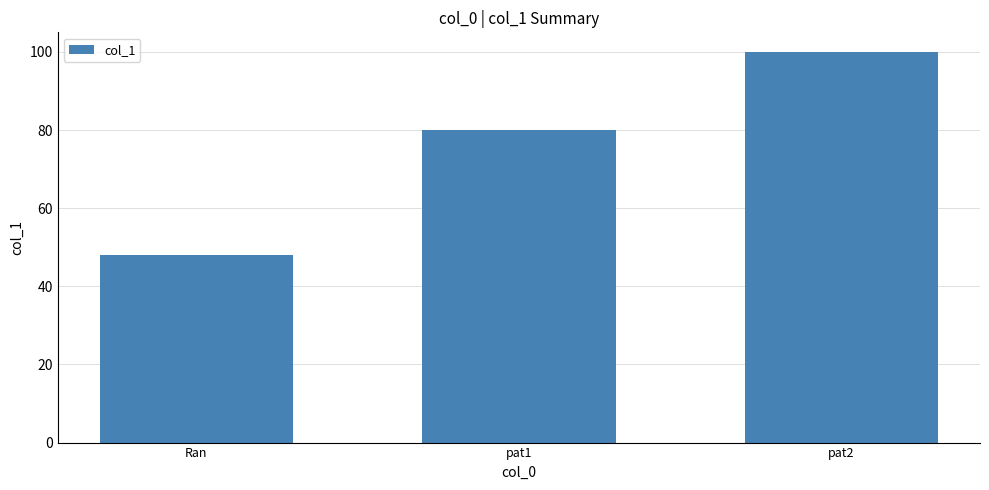

How many categories are shown in the chart?

3